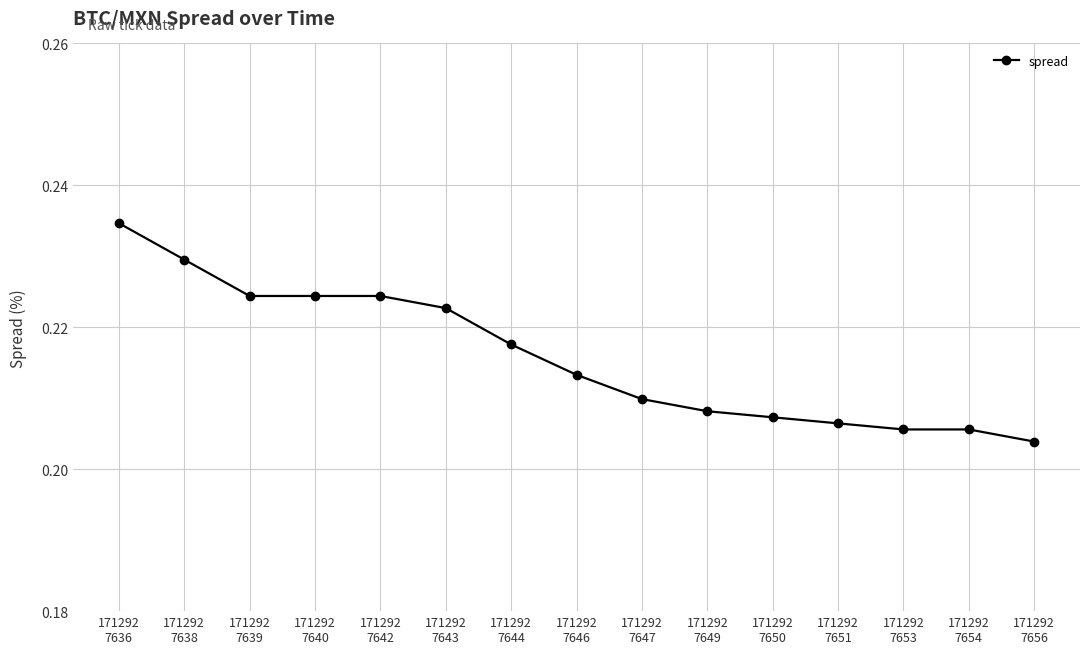

Is it true that the value at 171292
7638 is 0.1?

False